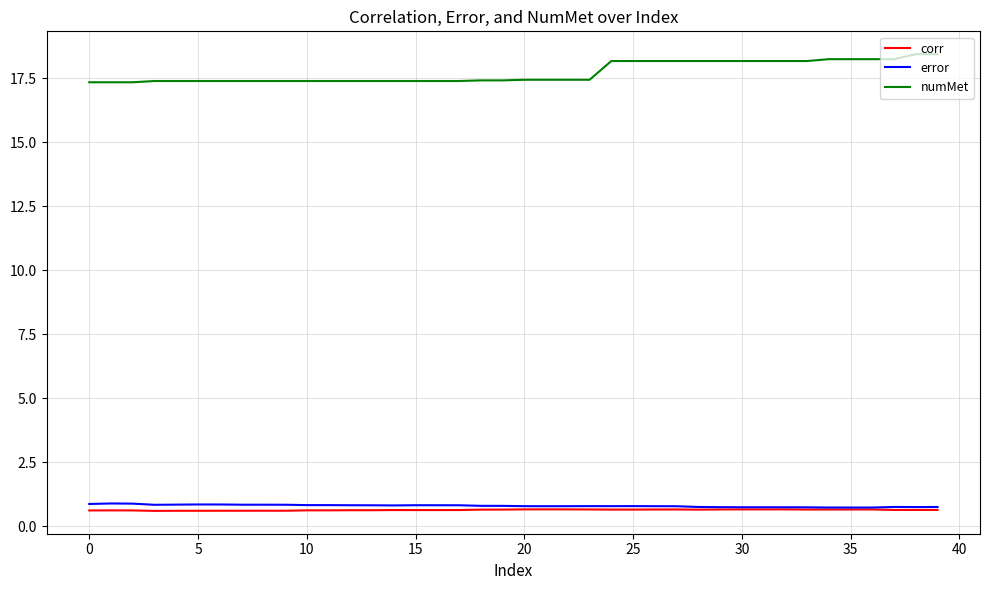

How many series are shown in this chart?

3